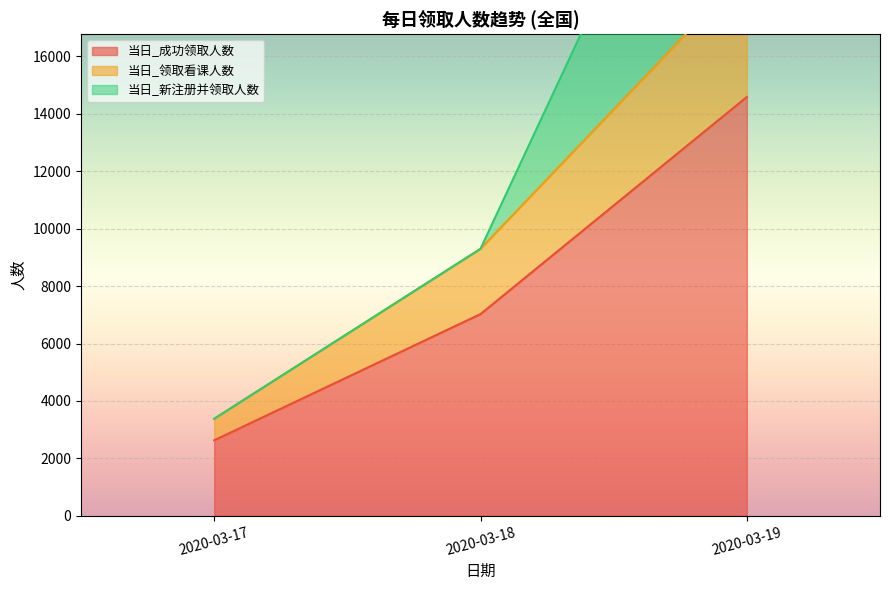

What is the minimum value for 当日_成功领取人数?

2627